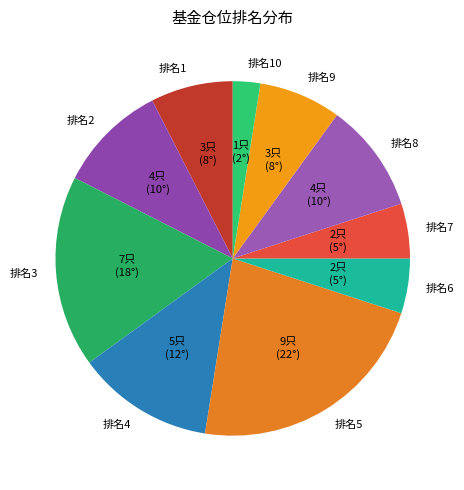

Which has a higher value, 排名5 or 排名2?

排名5